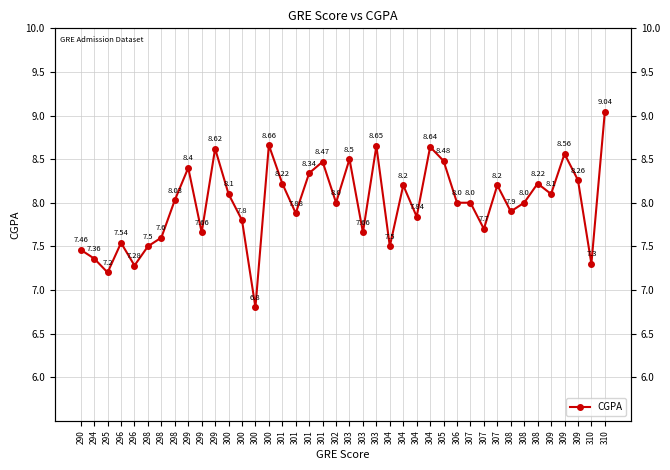

How many lines are shown in the chart?

1